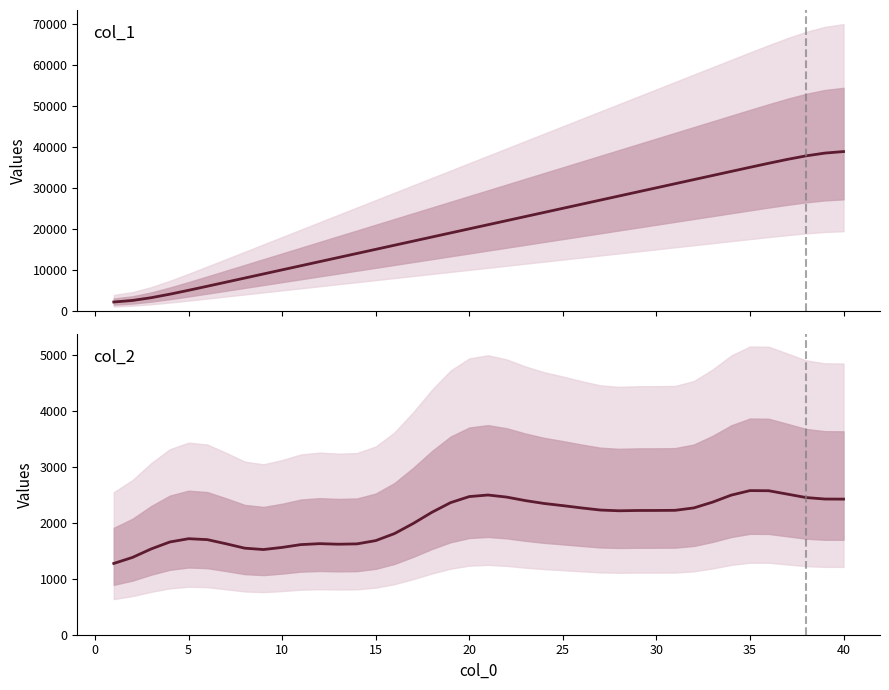

How many lines are shown in the chart?

2